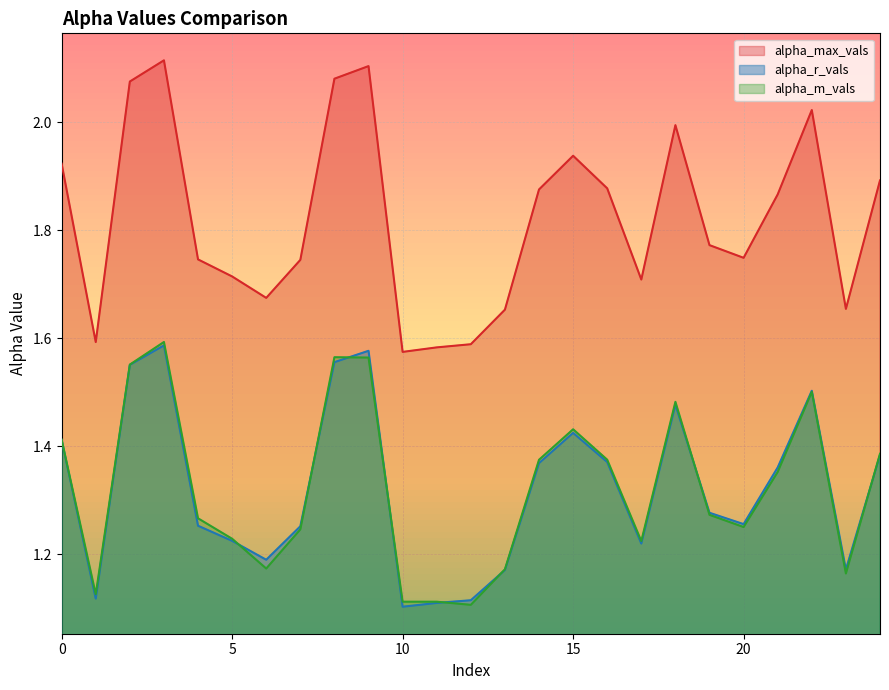

What is the spread (max minus min) of values at 5?

0.5